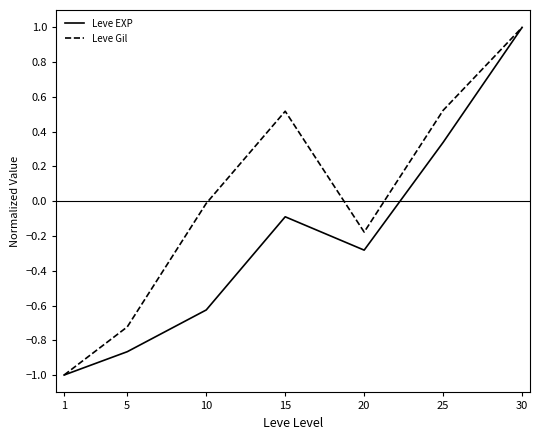

At 25, list the series in order from smallest to largest.

Leve EXP, Leve Gil